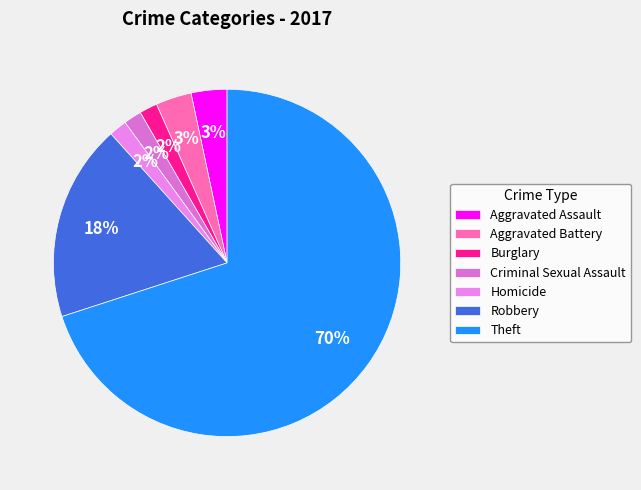

How many segments does this pie chart have?

7